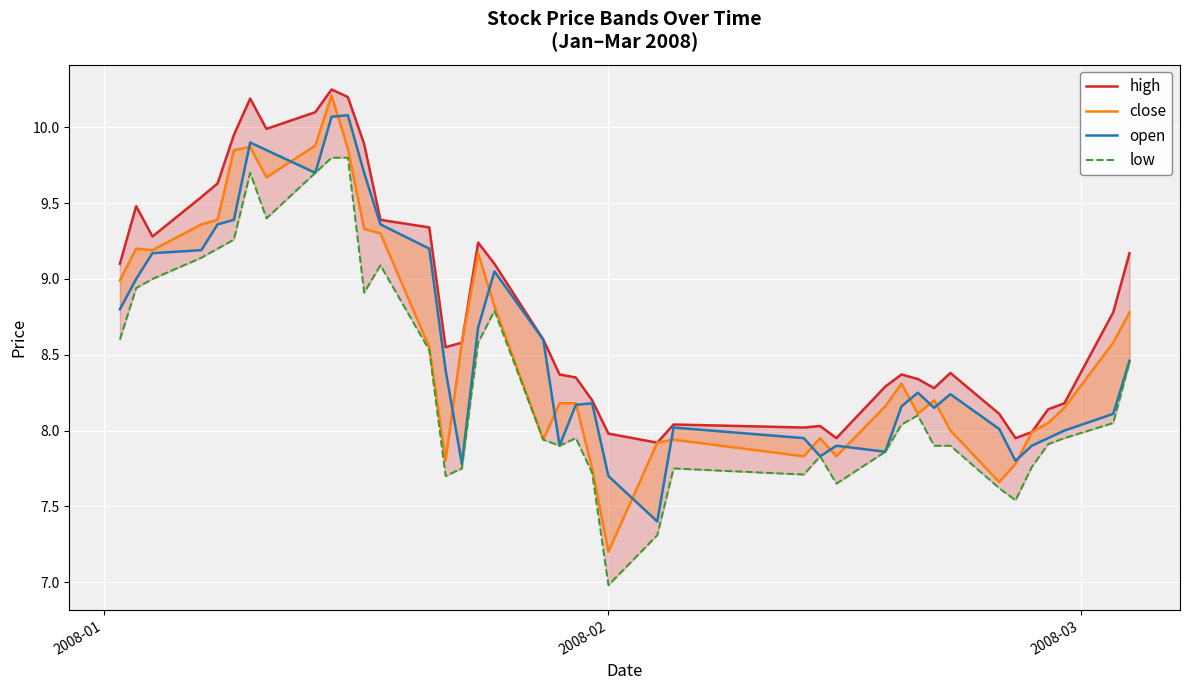

Rank the series by their maximum value, from highest to lowest.

high, close, open, low